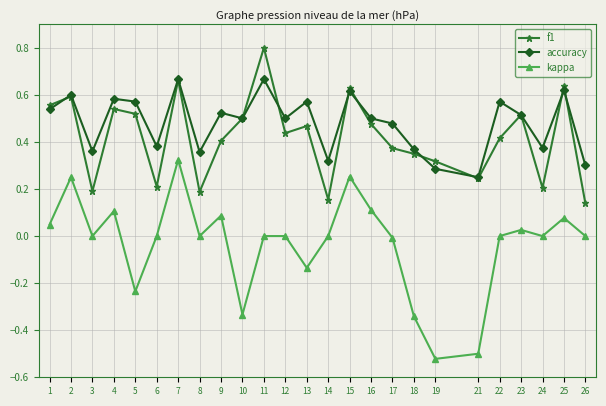

True or false: kappa and f1 intersect in this chart.

False